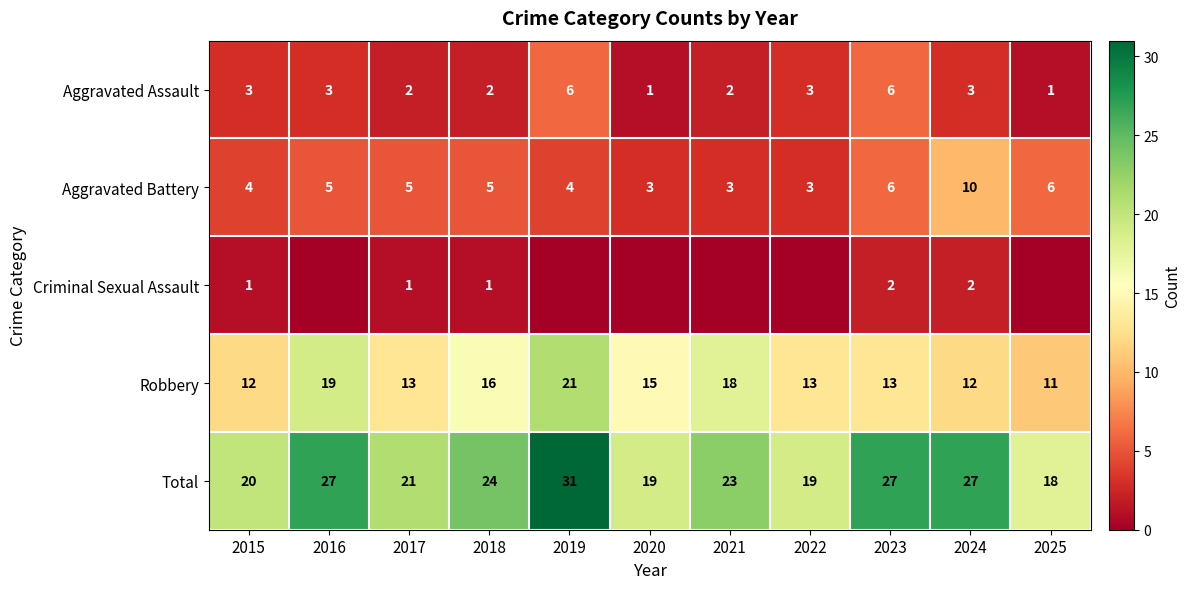

How many series are shown in this chart?

5